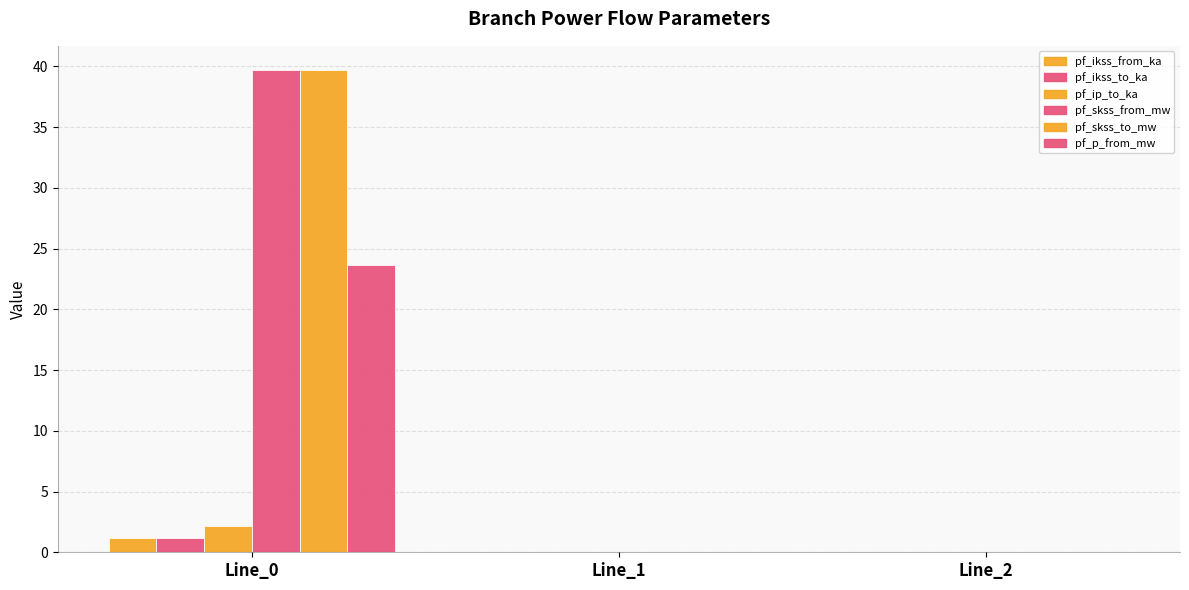

How many groups of bars are there?

3